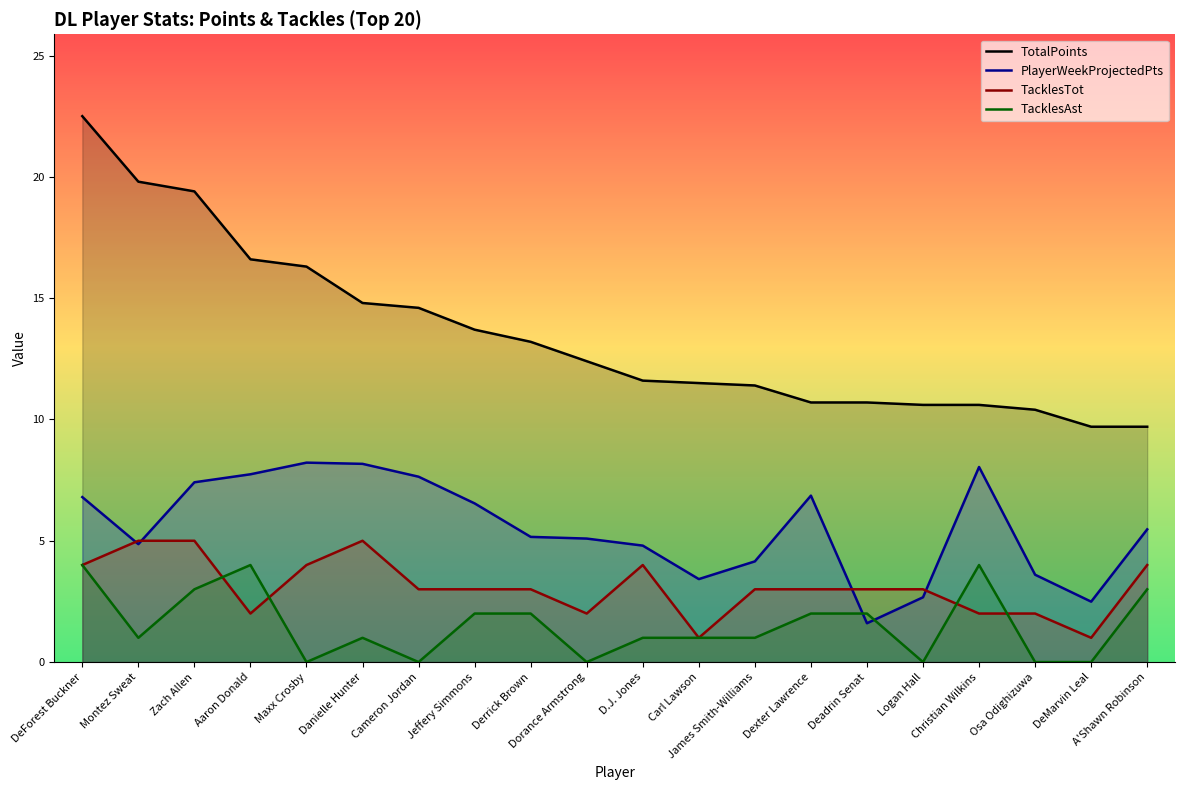

Rank the series at Zach Allen from highest to lowest value.

TotalPoints, PlayerWeekProjectedPts, TacklesTot, TacklesAst